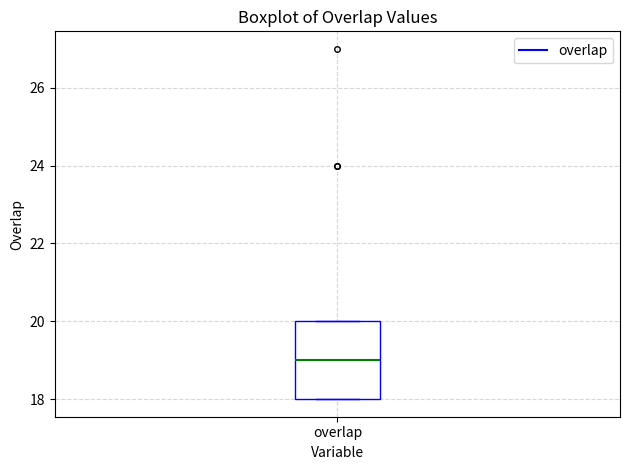

Transcribe this box plot: give where the median line is, the range the box spans, and where the two whiskers end, as read against the y-axis. The values are not printed on the chart, so give them approximately, as read against the axis.

median 19, box 18 to 20, whiskers 18 to 20